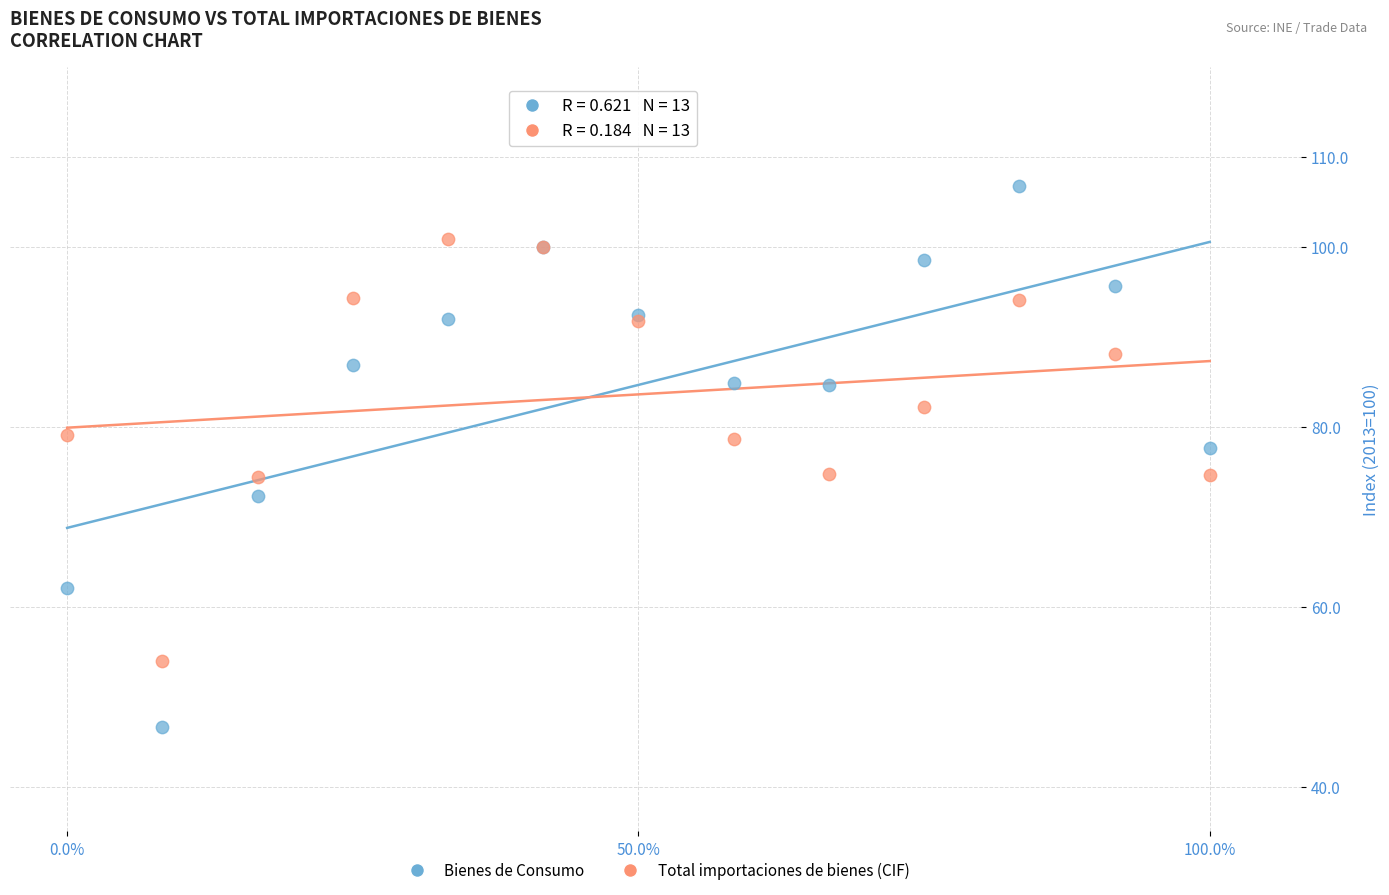

Which series contains the highest Y value?

Bienes de Consumo